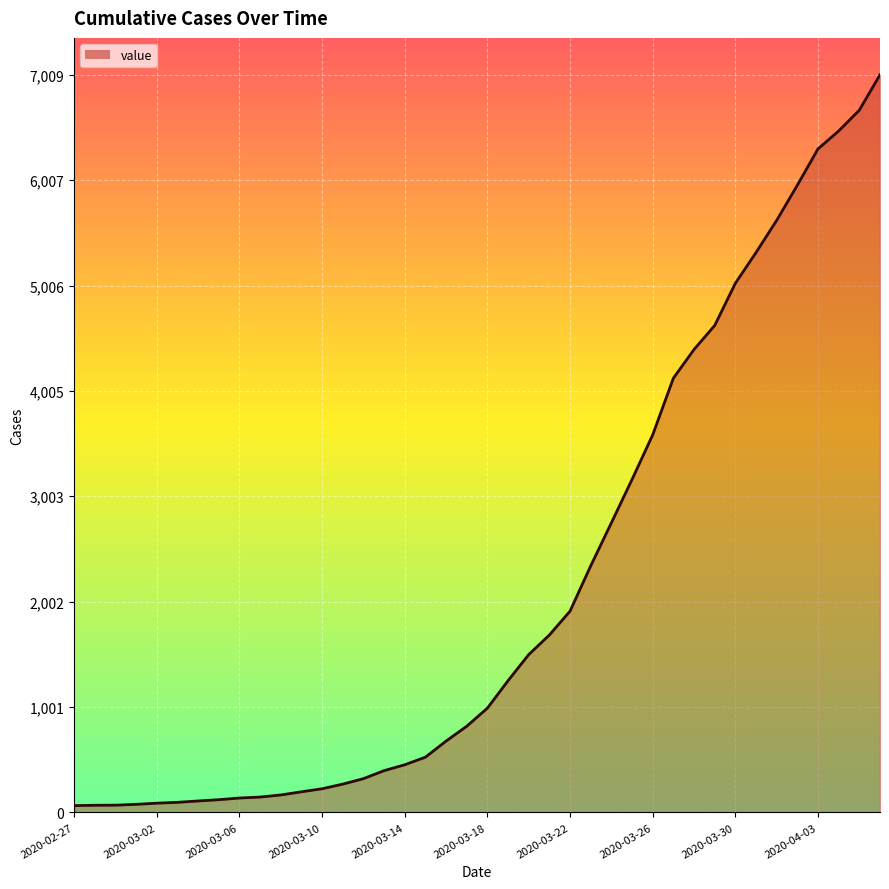

What is the maximum value shown in the chart?

7009